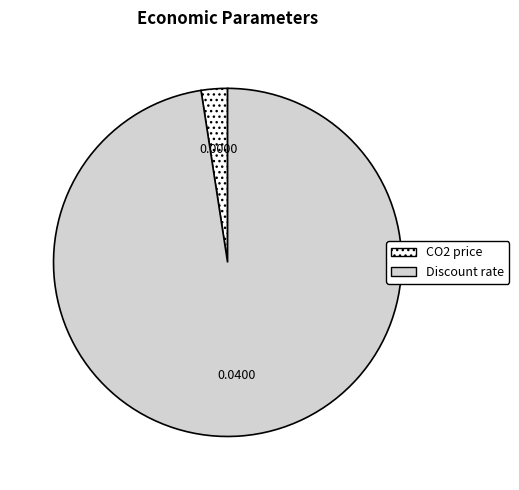

Rank the categories by value from highest to lowest.

Discount rate, CO2 price